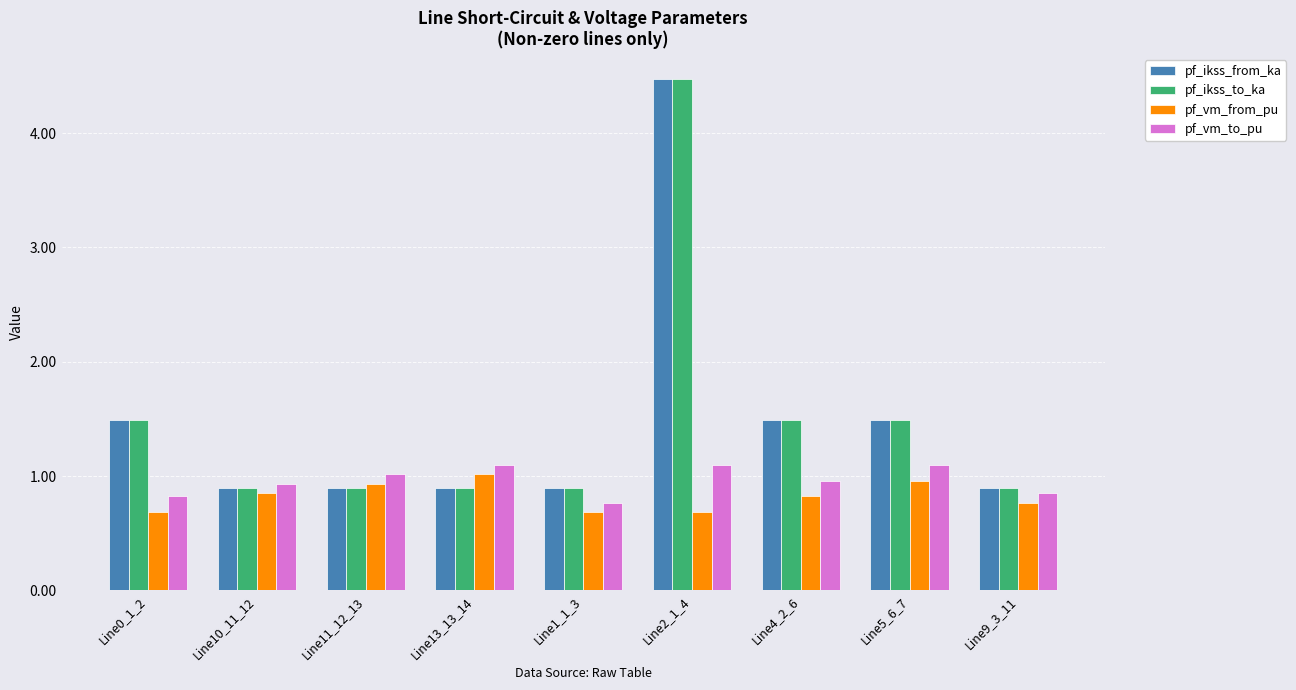

What is the sum of the pf_ikss_to_ka values at Line2_1_4 and Line5_6_7?

6.0